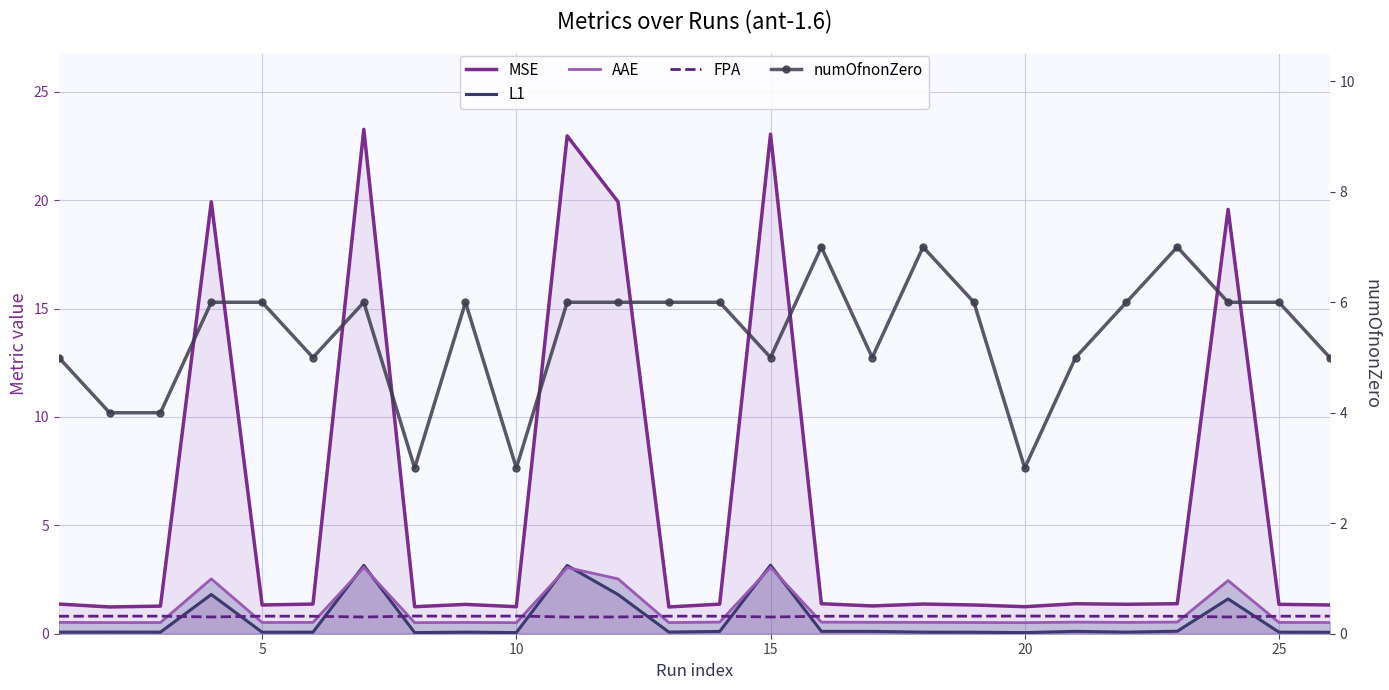

True or false: MSE has more than 2 points higher than both neighbors.

True